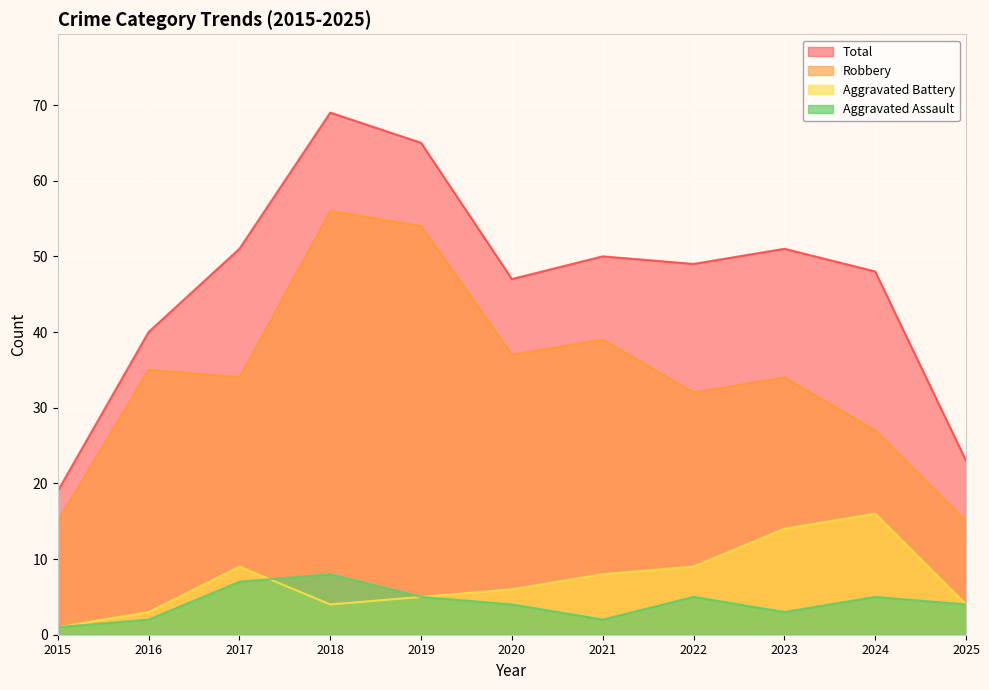

What are all the series names shown in the legend?

Total, Robbery, Aggravated Battery, Aggravated Assault